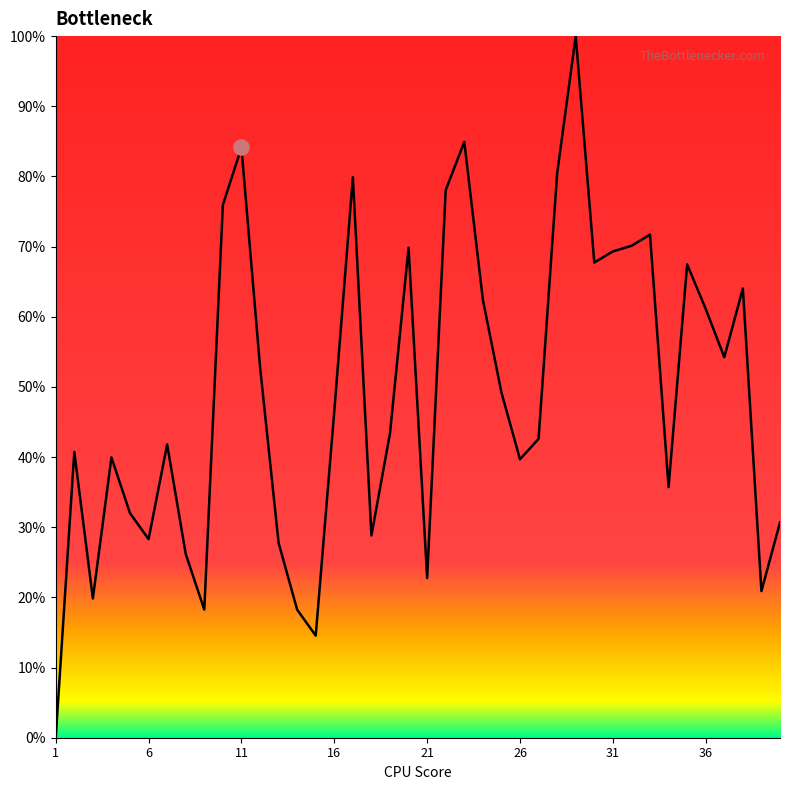

What is the maximum value shown in the chart?

100.0